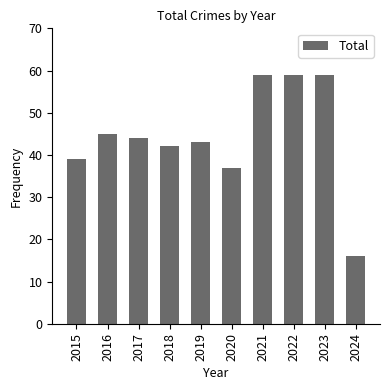

What is the sum of all values?

443